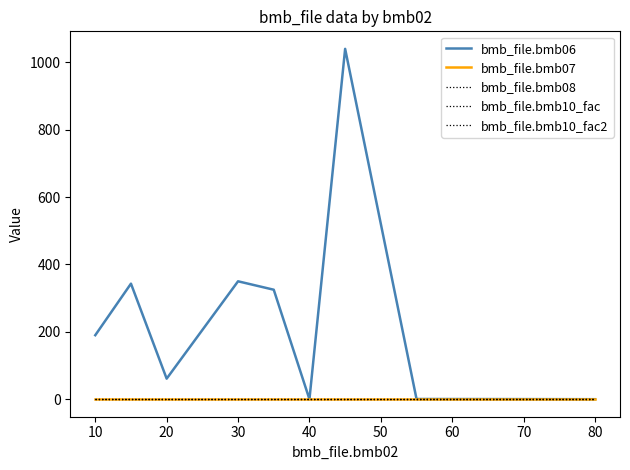

Is this an area chart (filled region under the line)?

No